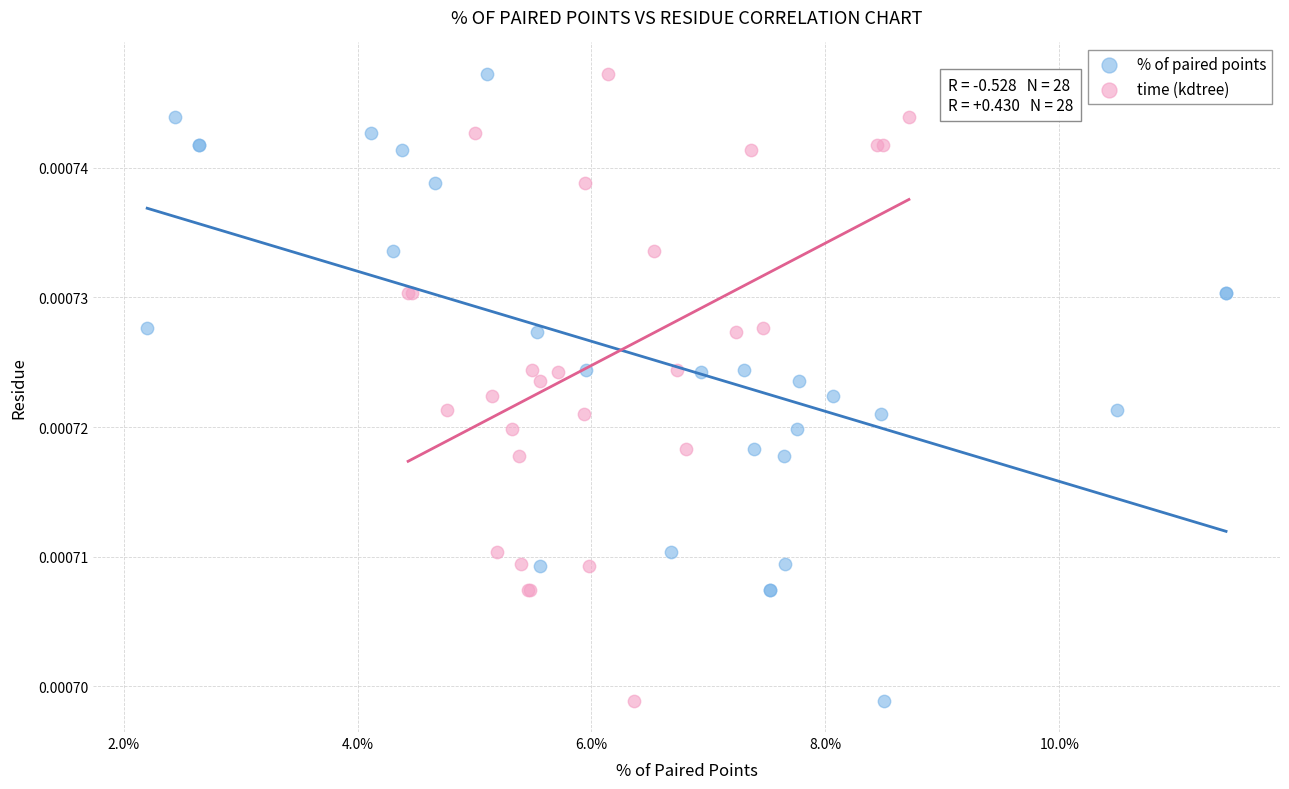

What are all the series names shown in the legend?

% of paired points, time (kdtree)